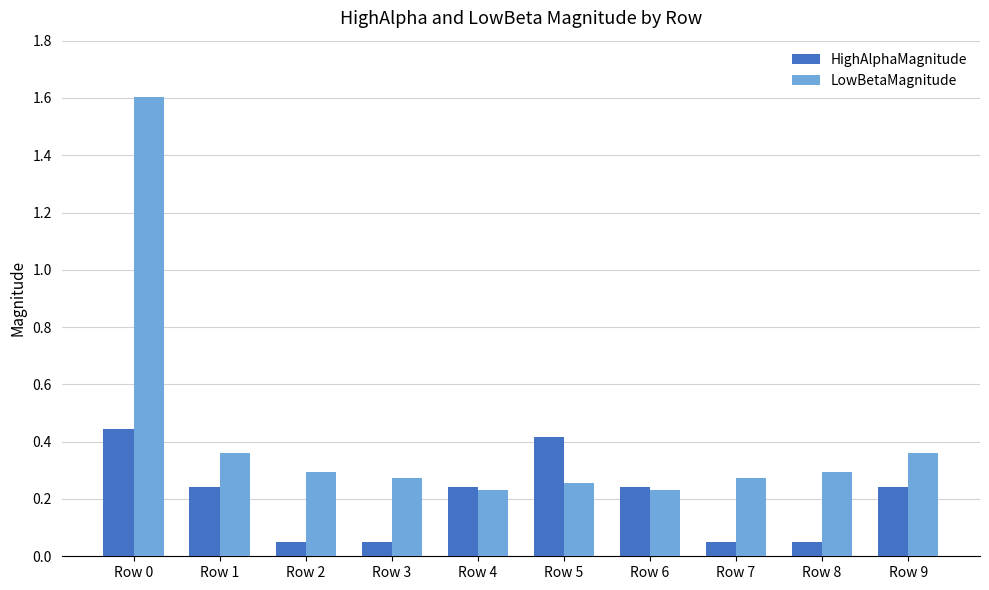

What is the difference between the maximum and minimum values in the LowBetaMagnitude series?

1.4